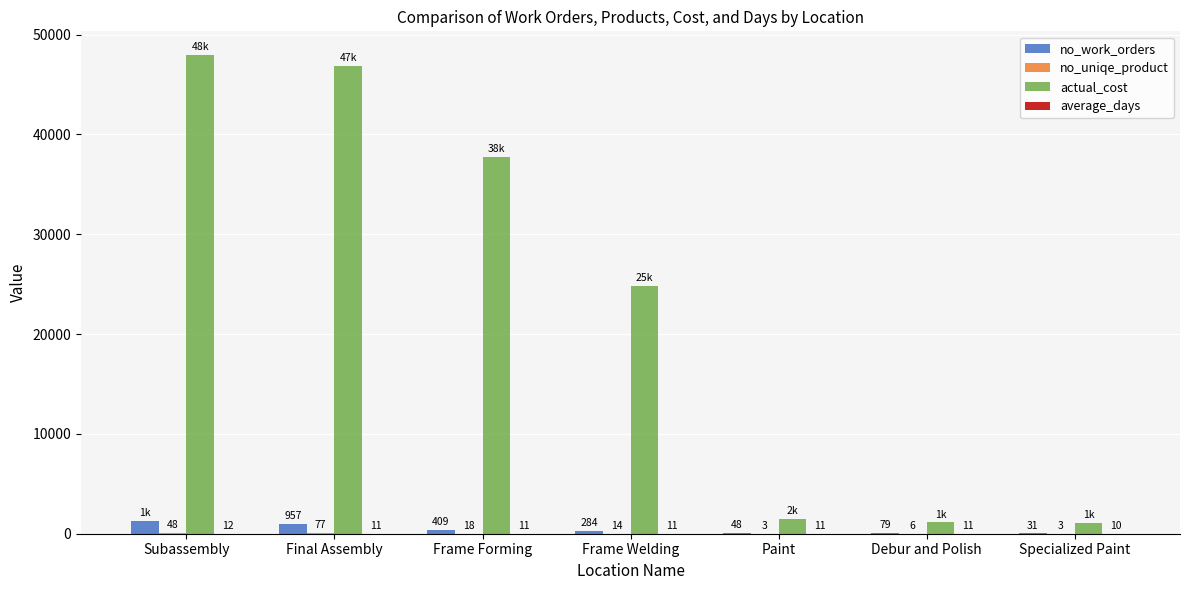

At which category is the sum across all series the highest?

Subassembly